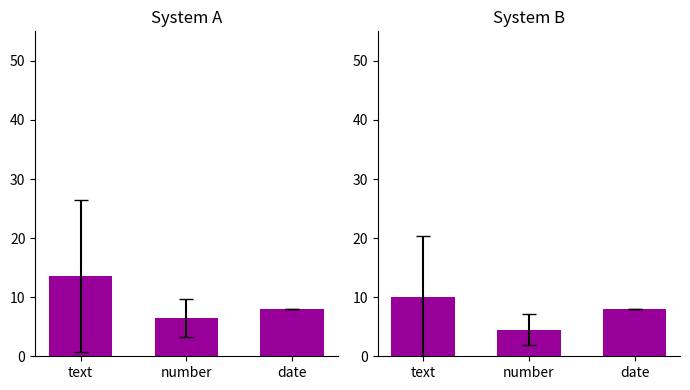

Rank the categories by value from highest to lowest.

text, date, number